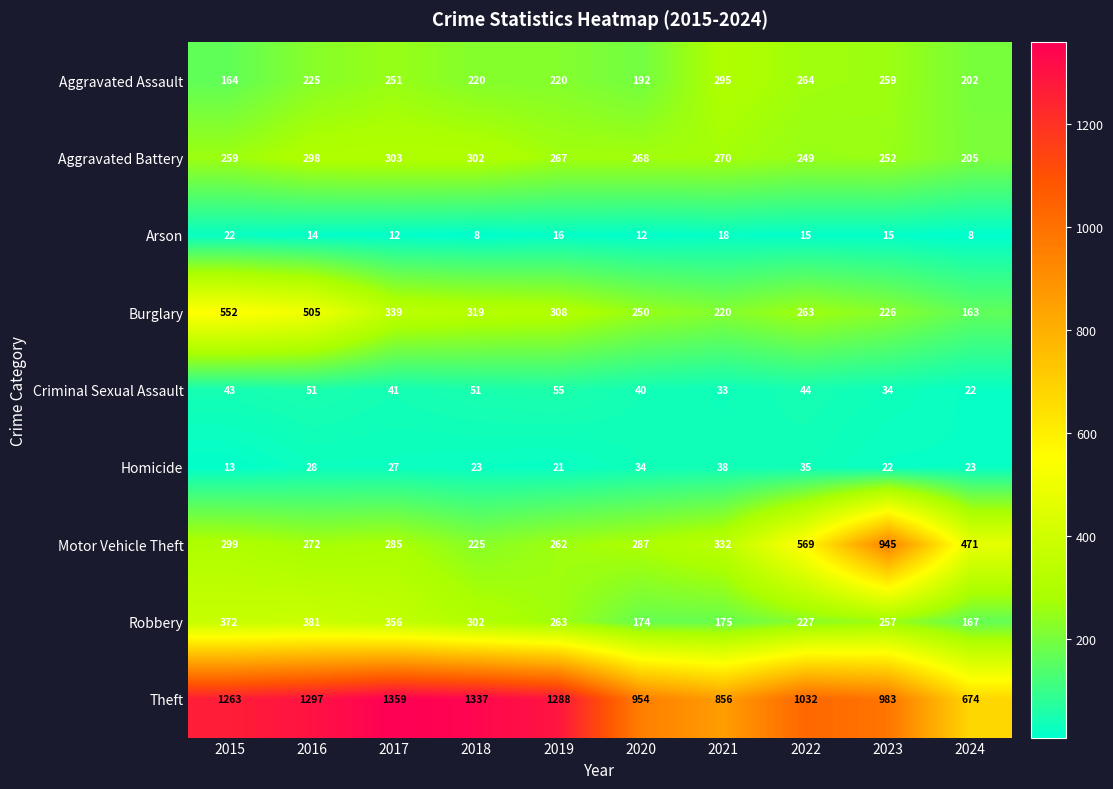

At how many categories does at least one series exceed 88?

10